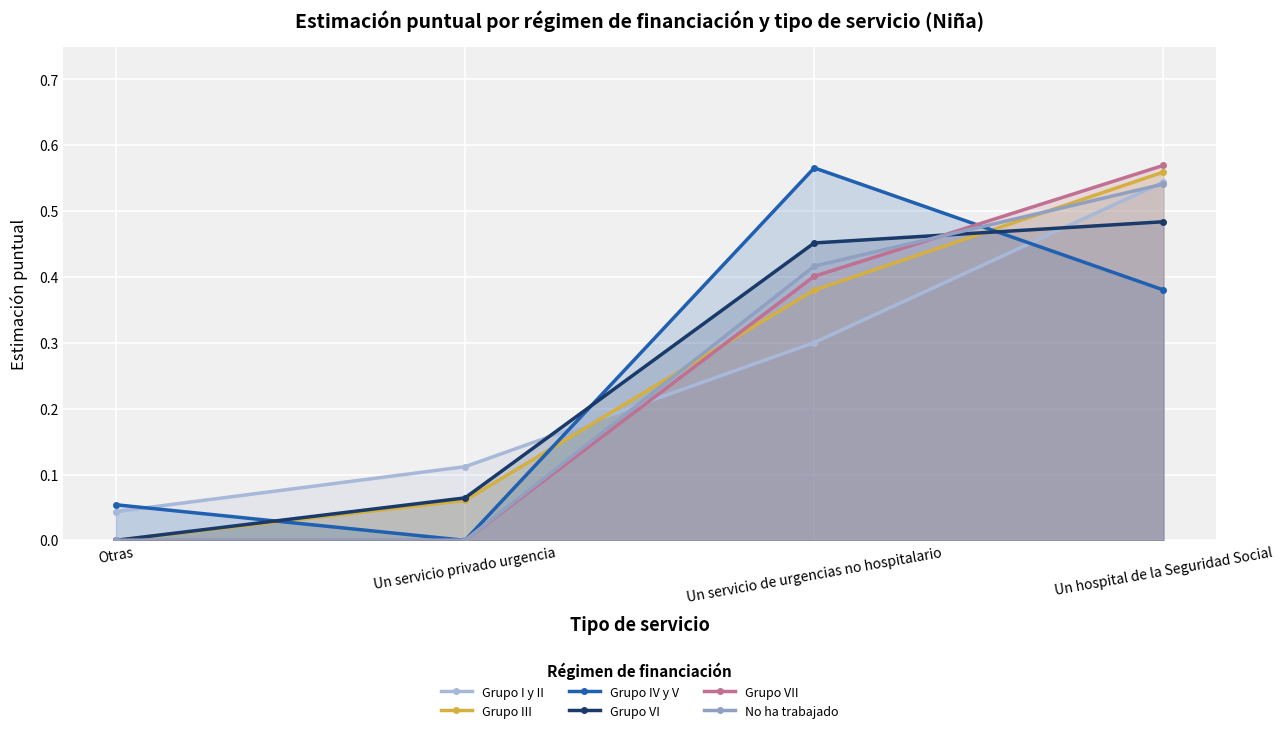

True or false: Grupo III has more than 0 points higher than both neighbors.

False